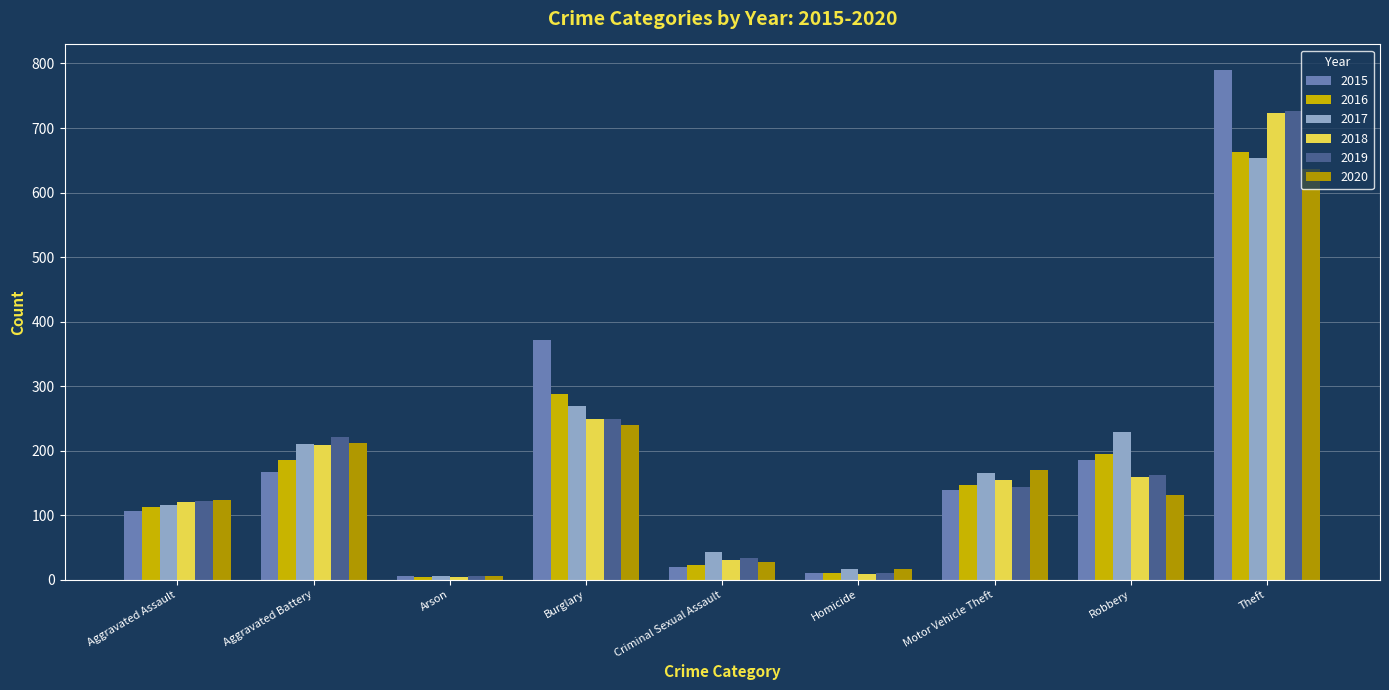

What are all the series names shown in the legend?

2015, 2016, 2017, 2018, 2019, 2020